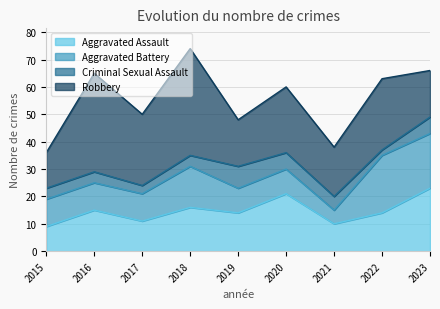

Count the number of categories in the chart.

9